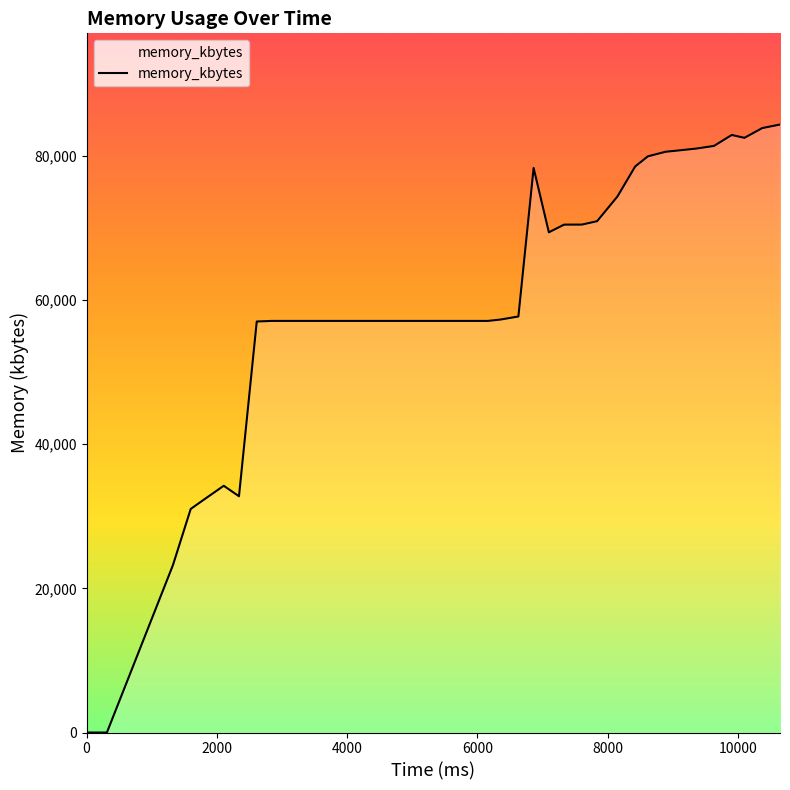

What is the maximum value shown in the chart?

84332